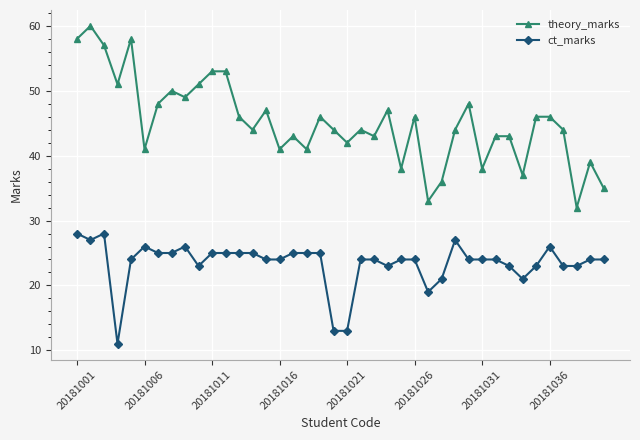

What are all the series names shown in the legend?

theory_marks, ct_marks